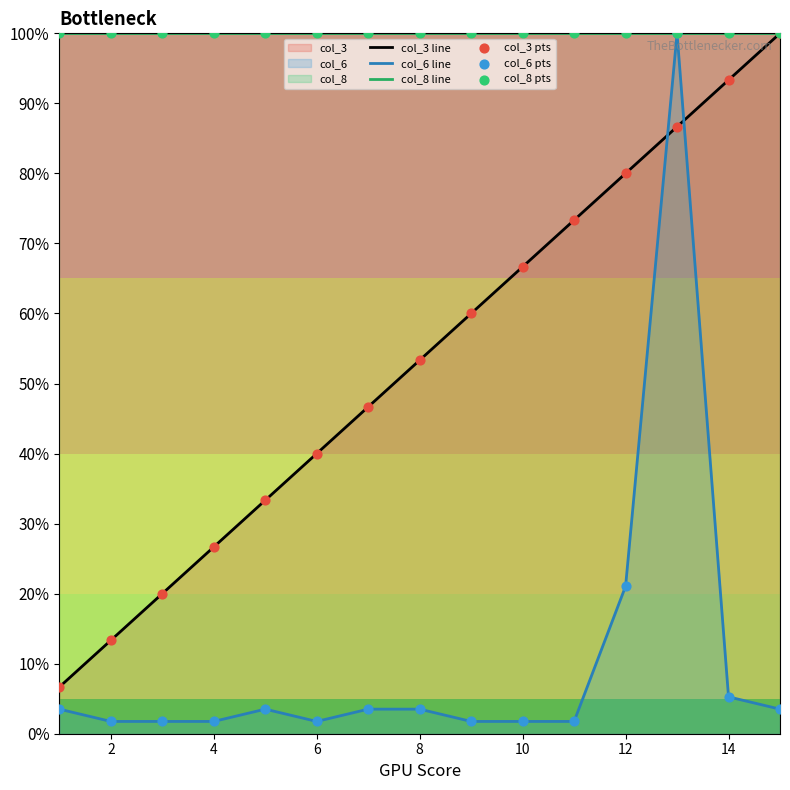

Which series contains the highest Y value?

col_3 line